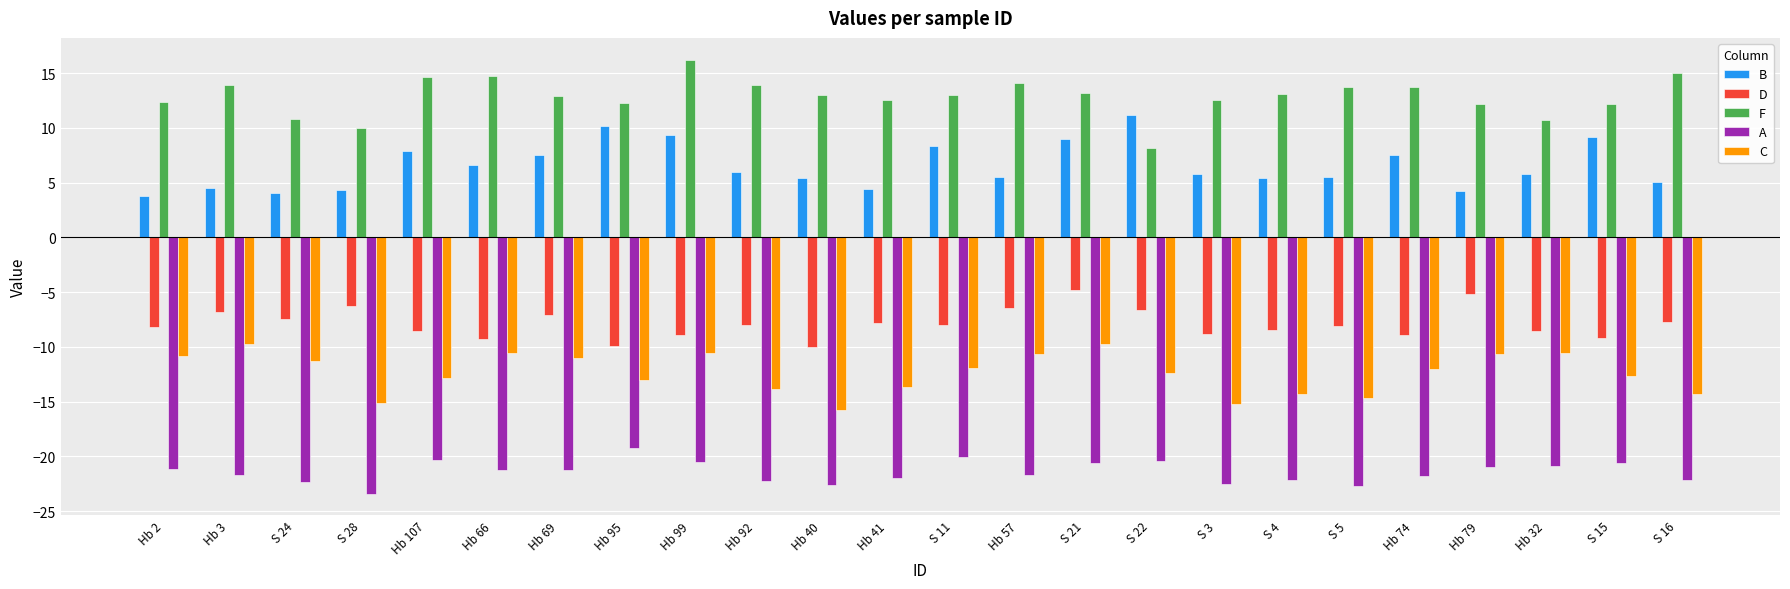

What are all the series names shown in the legend?

B, D, F, A, C